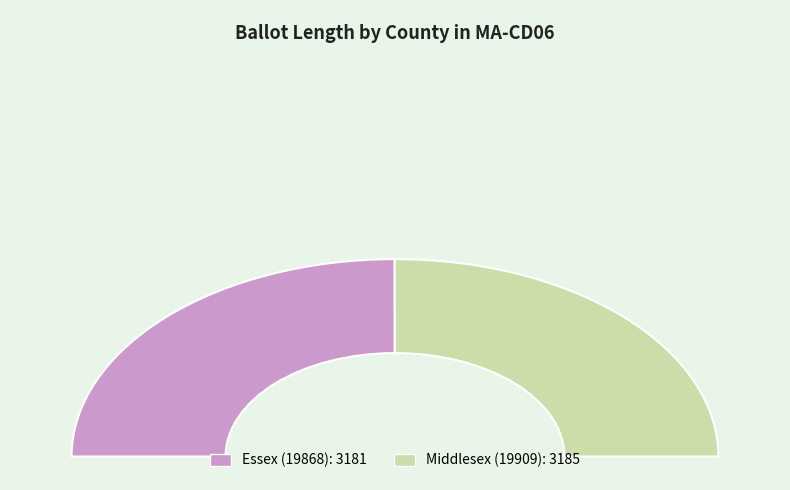

True or false: 19868 accounts for 63% of the total.

False